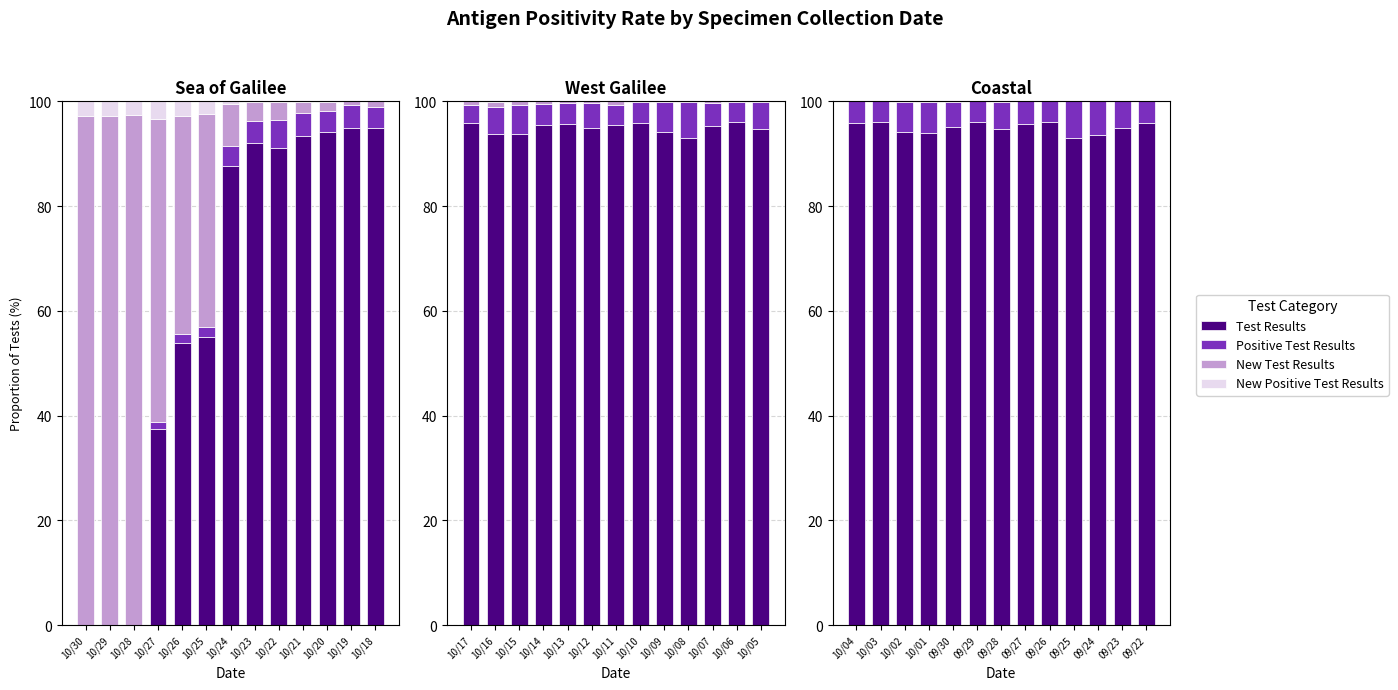

What is the average value of the Positive Test Results series?

5.0